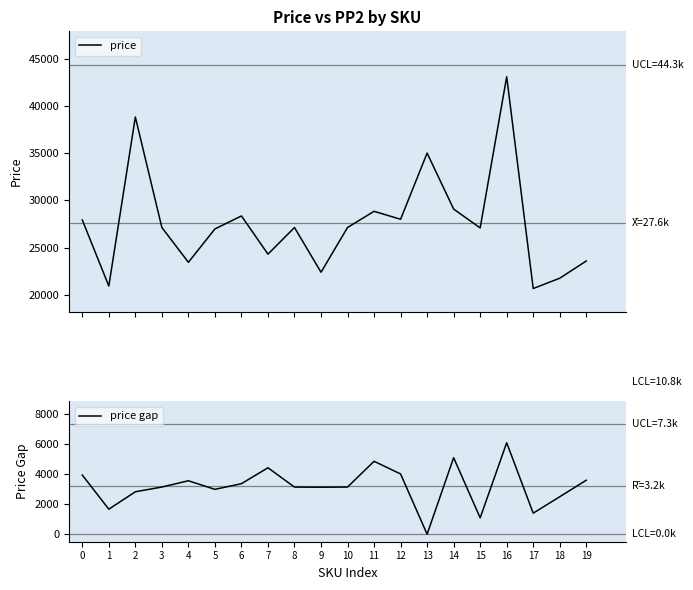

The value of price at 13 is 8975. True or false?

False